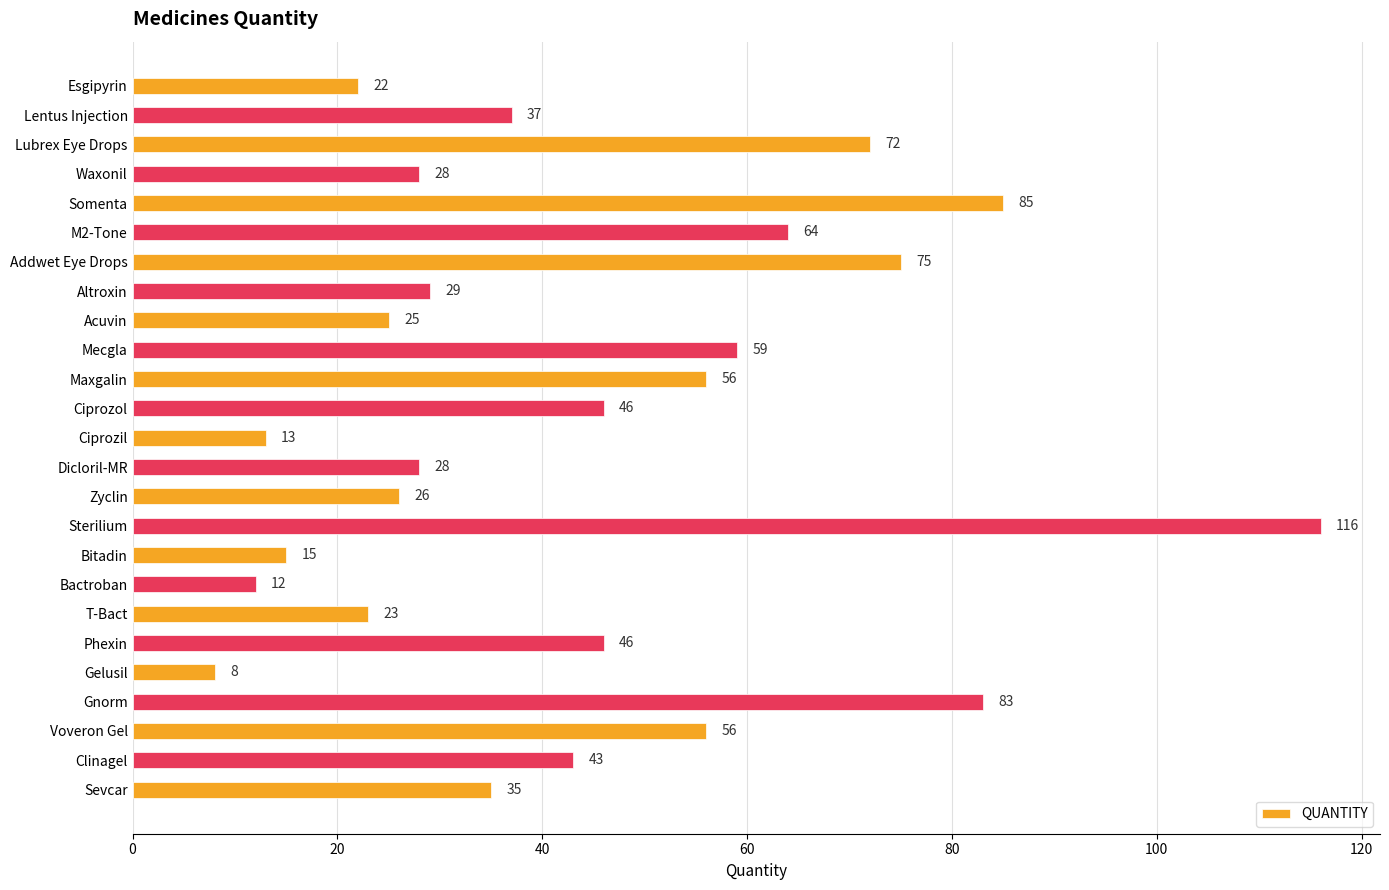

What is the change in value from Sterilium to Bitadin?

-101